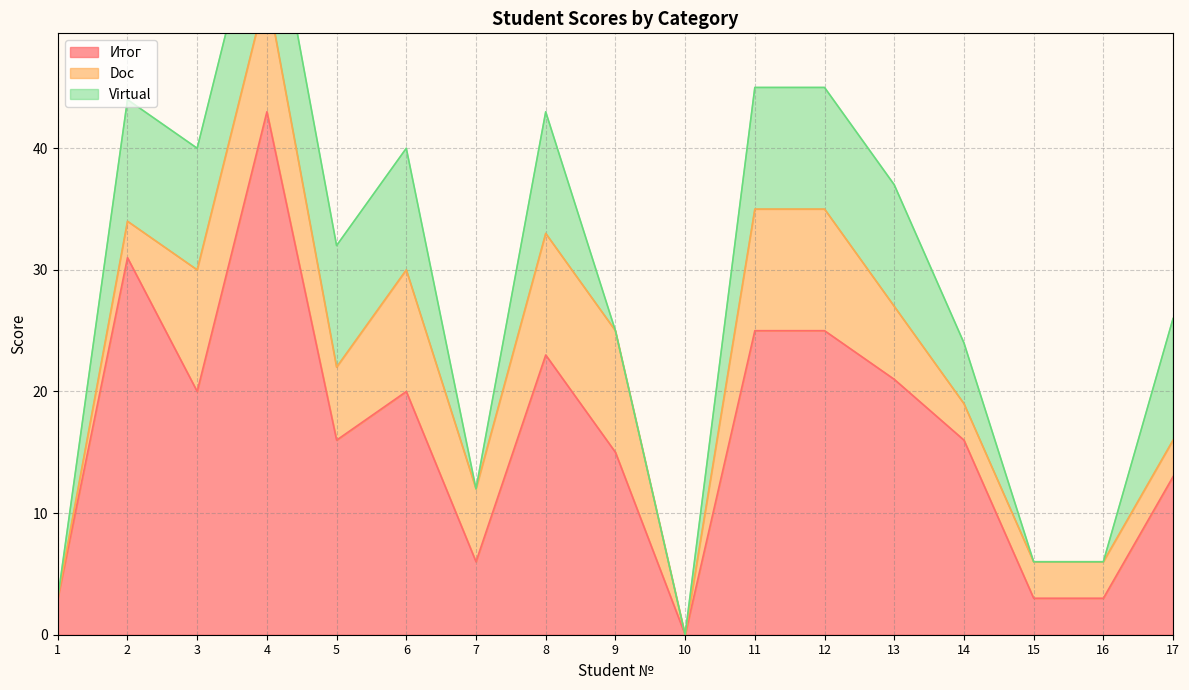

At which label does Итог first exceed 16?

2